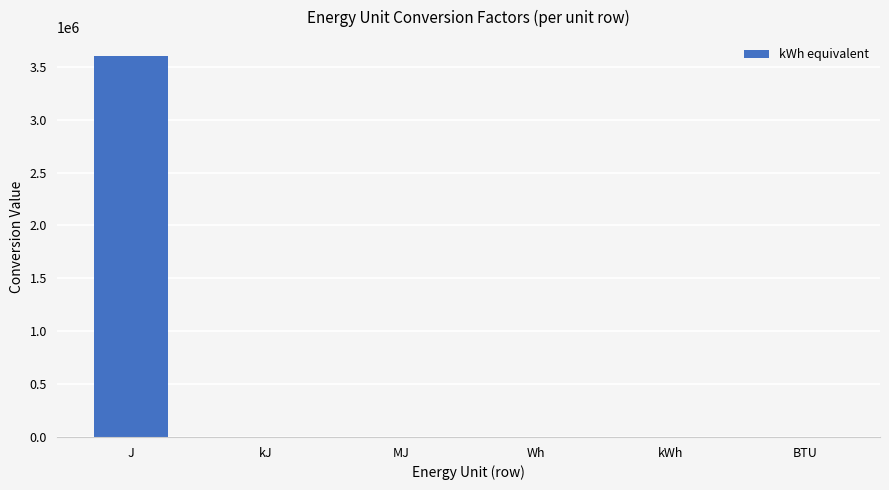

How many distinct data groups are displayed?

1